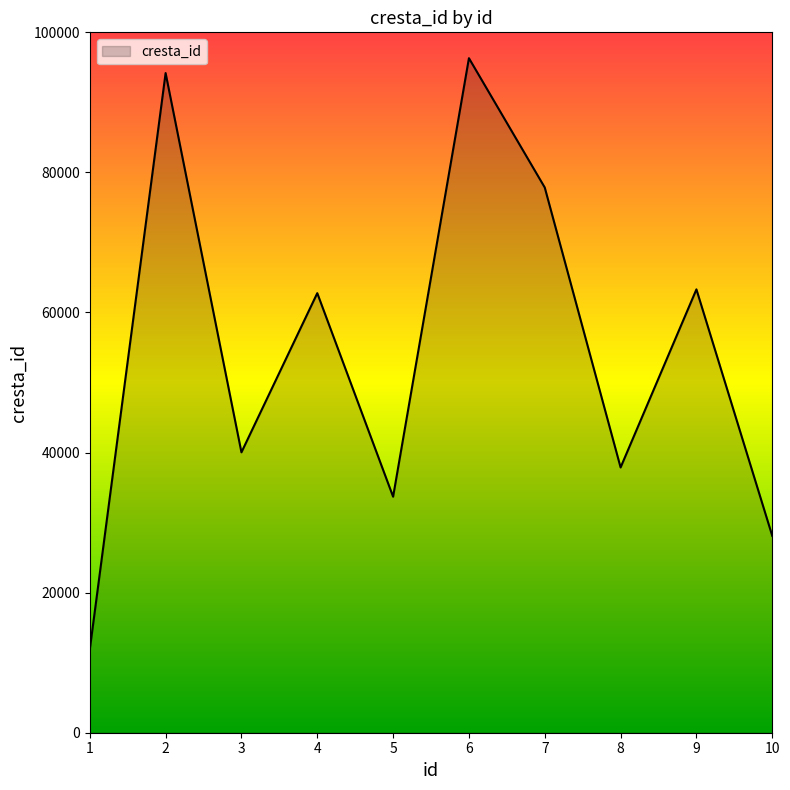

What is the difference between the values at 1 and 3?

28162